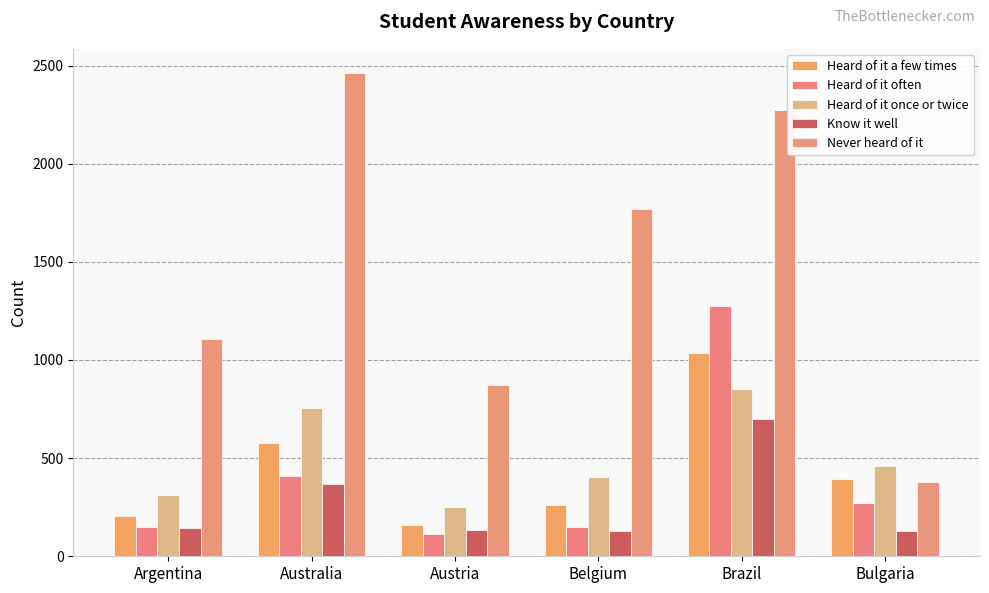

What are all the series names shown in the legend?

Heard of it a few times, Heard of it often, Heard of it once or twice, Know it well, Never heard of it